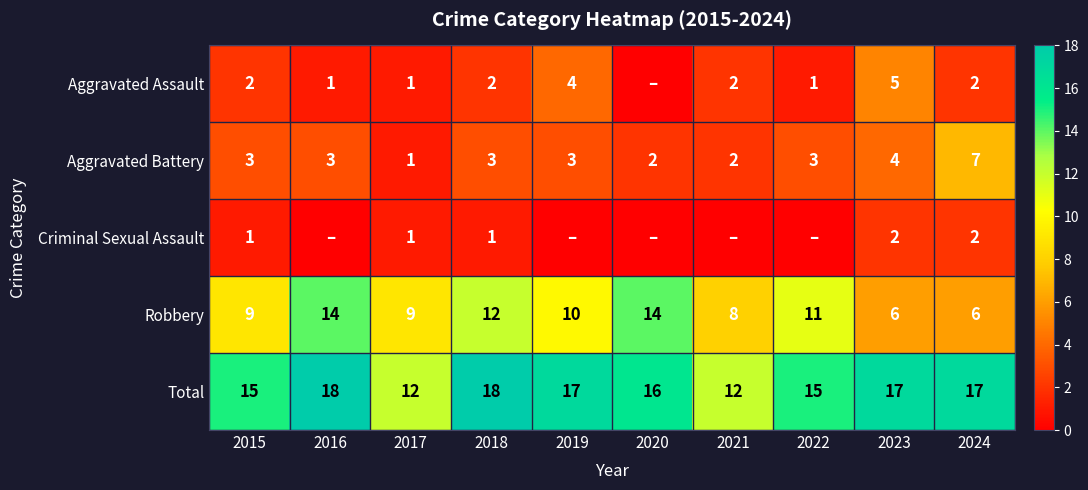

What is the average value of the Aggravated Battery series?

3